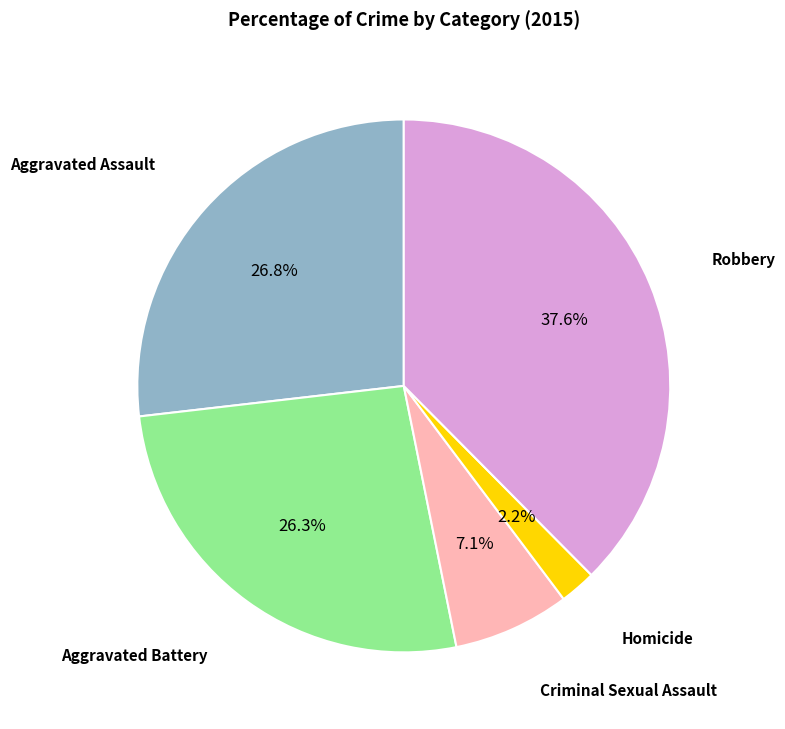

What percentage do Robbery and Aggravated Battery together represent?

63.9%